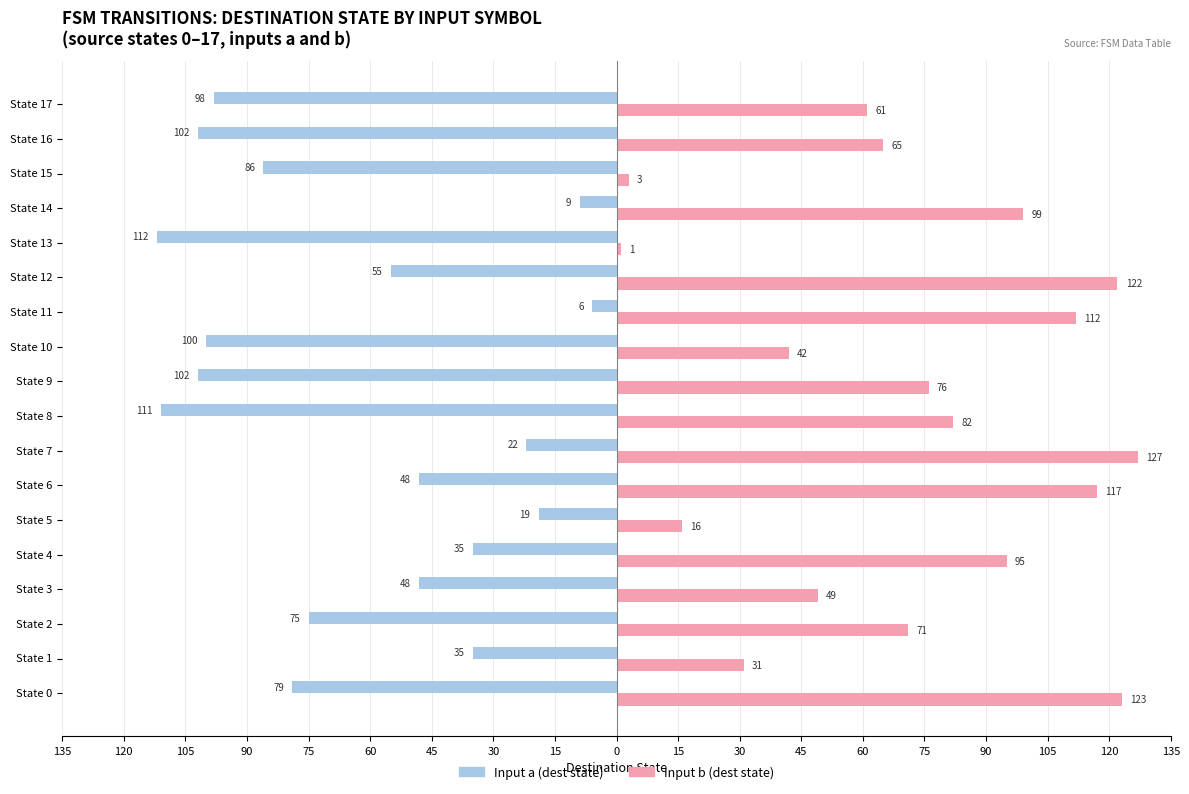

What are all the series names shown in the legend?

Input a (dest state), Input b (dest state)